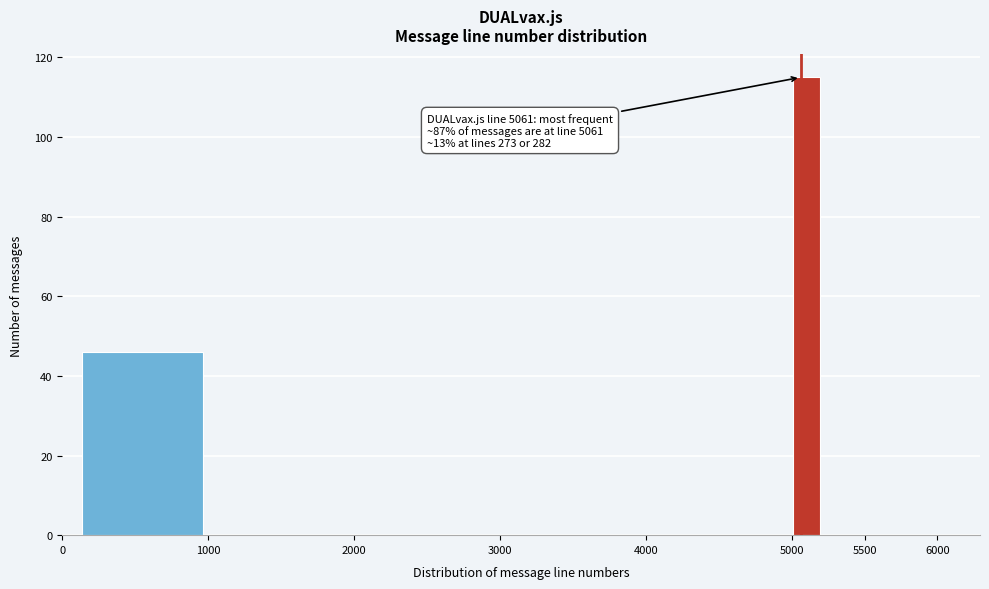

Around what value on the x-axis is the tallest bar? Give the approximate position of its centre, as read against the axis.

5100